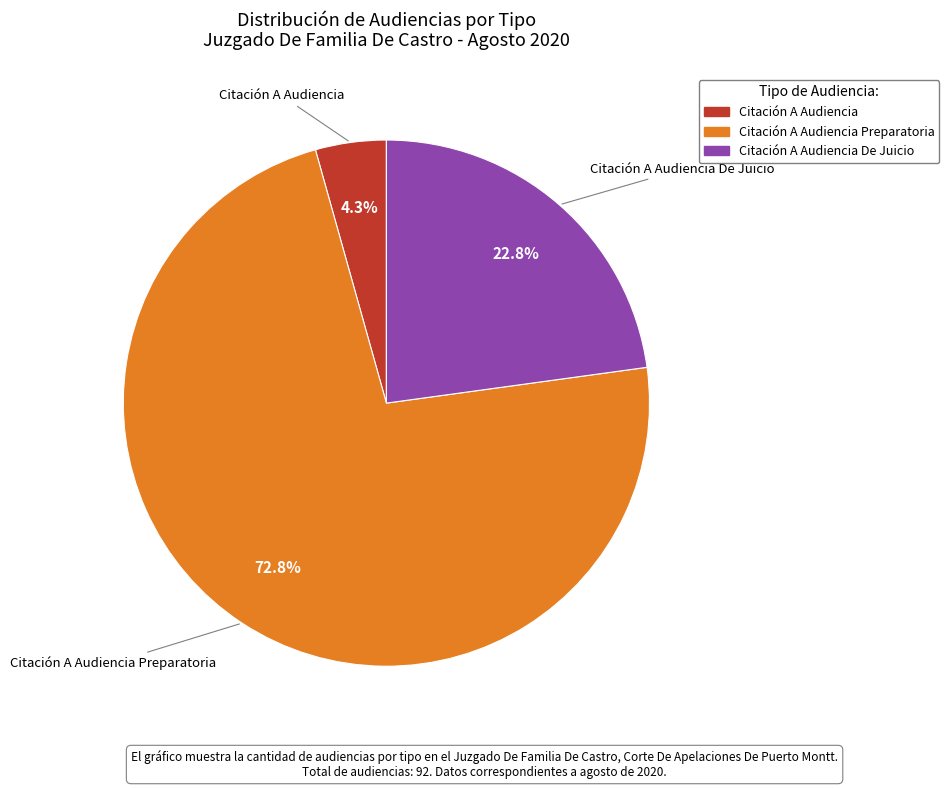

How many slices are in this pie chart?

3